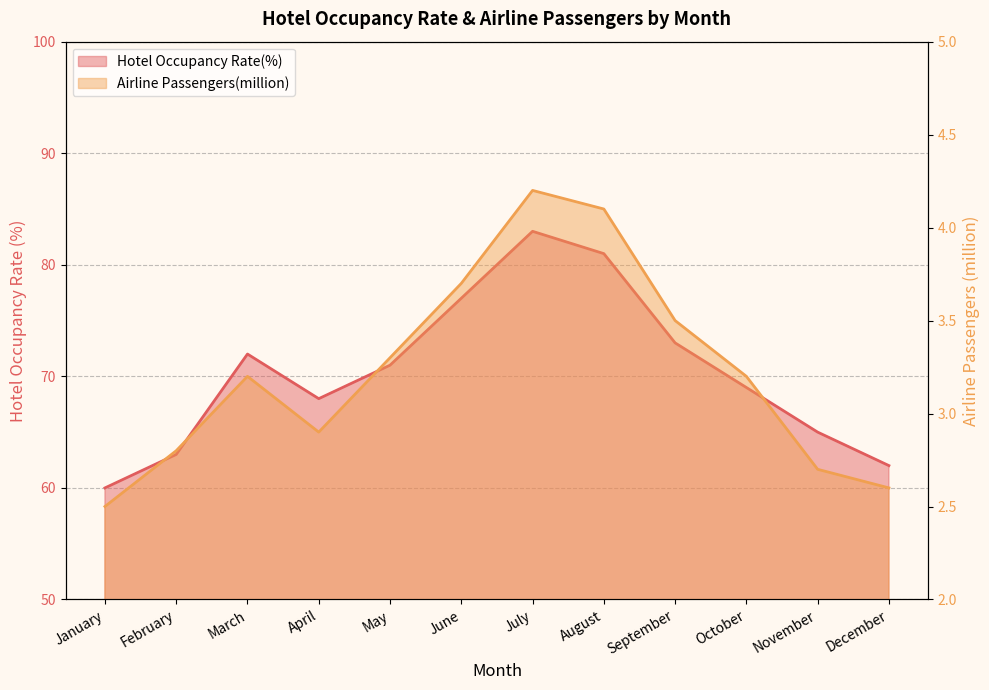

Rank the series by their average value, from highest to lowest.

Hotel Occupancy Rate(%), Airline Passengers(million)